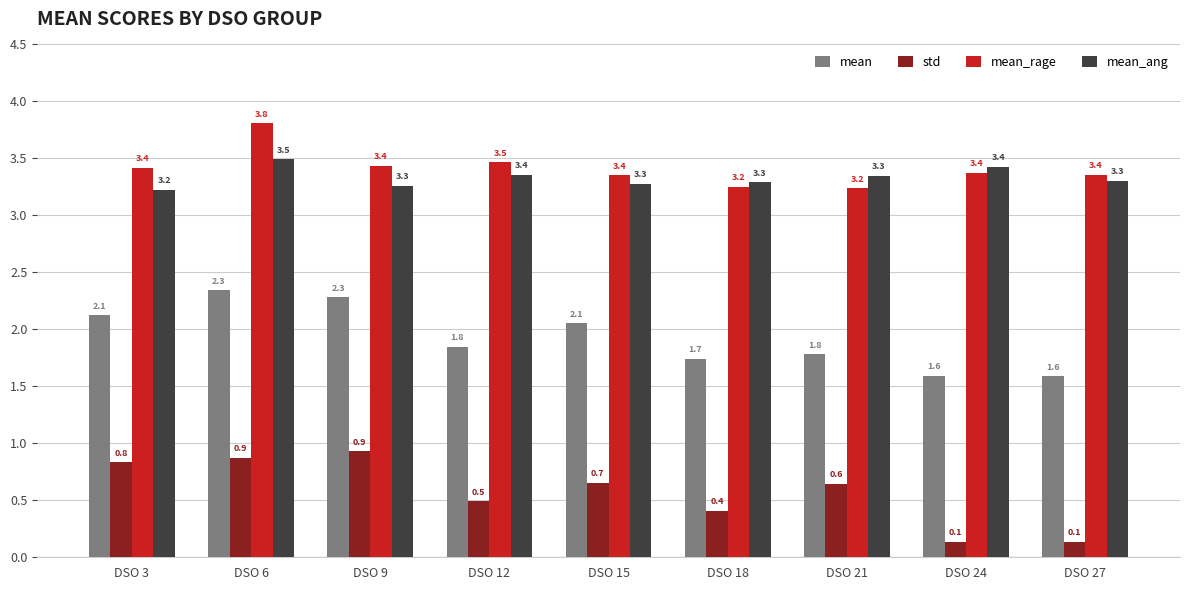

Rank the series by their maximum value, from highest to lowest.

mean_rage, mean_ang, mean, std